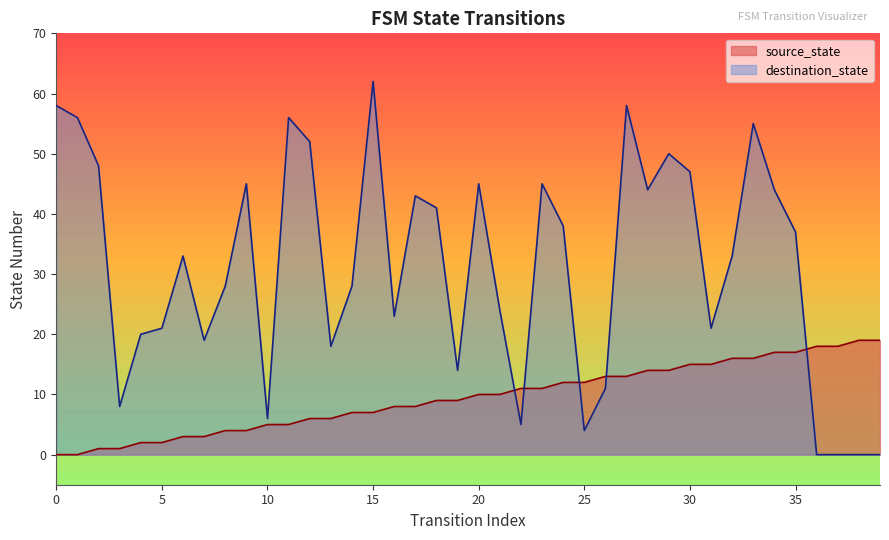

What is the sum of the source_state values at 6 and 29?

17